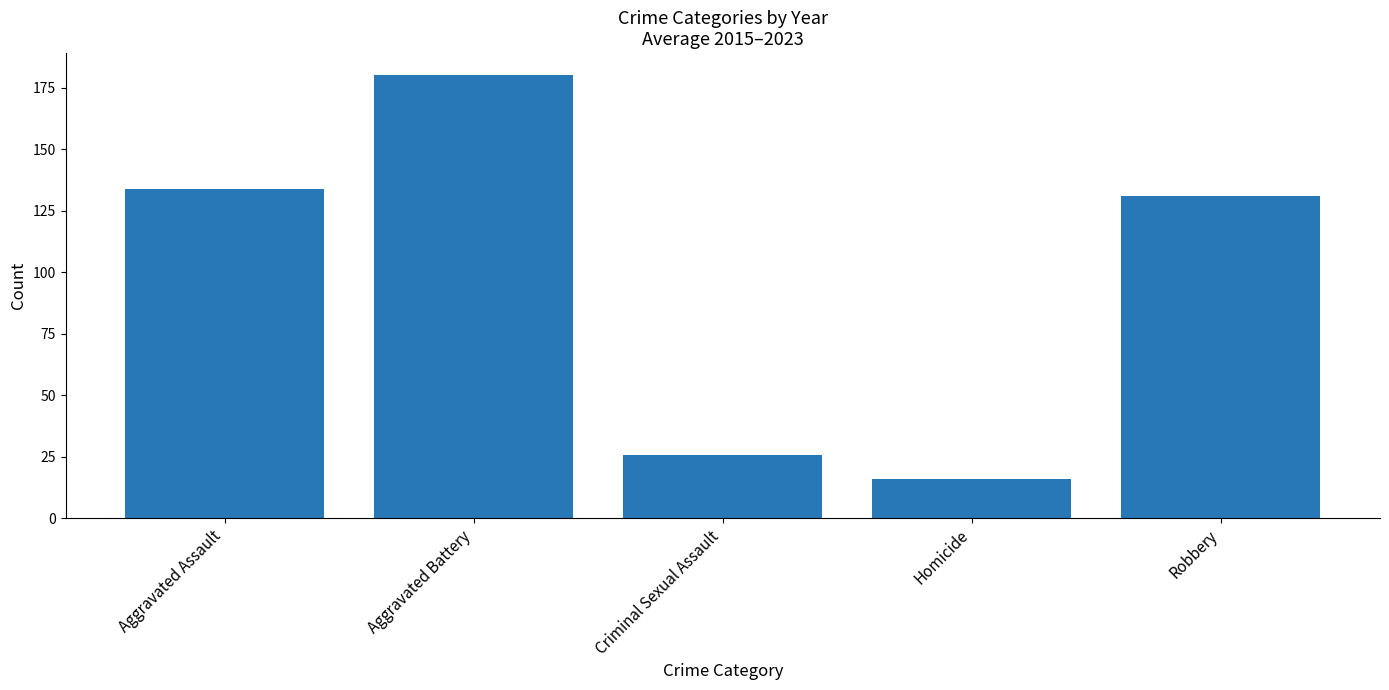

Reading left to right, transcribe all the data shown in this chart.

133.8	180.1	25.8	16.0	131.1